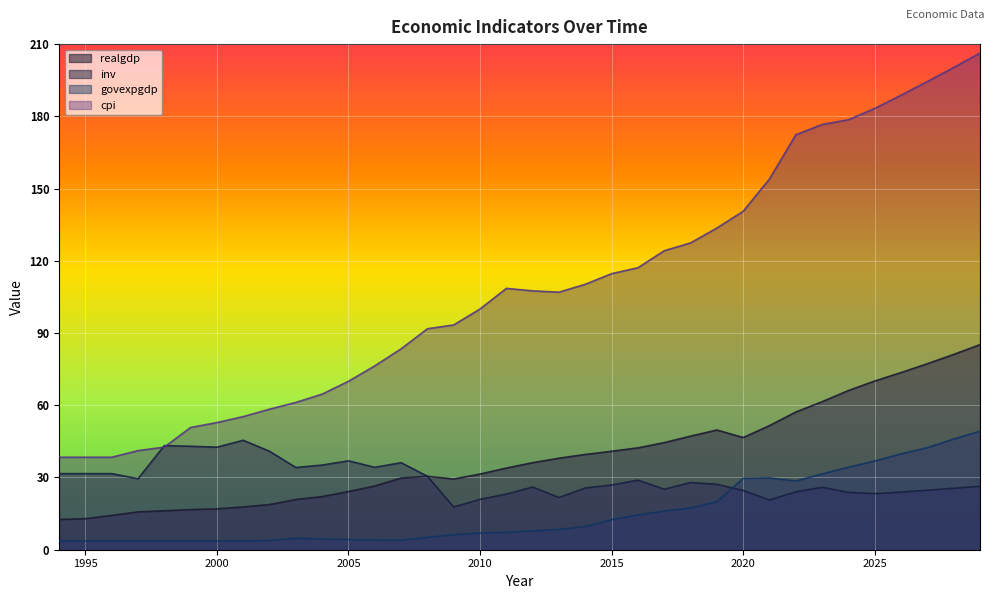

In inv, how many points are higher than both neighbors (excluding endpoints)?

8